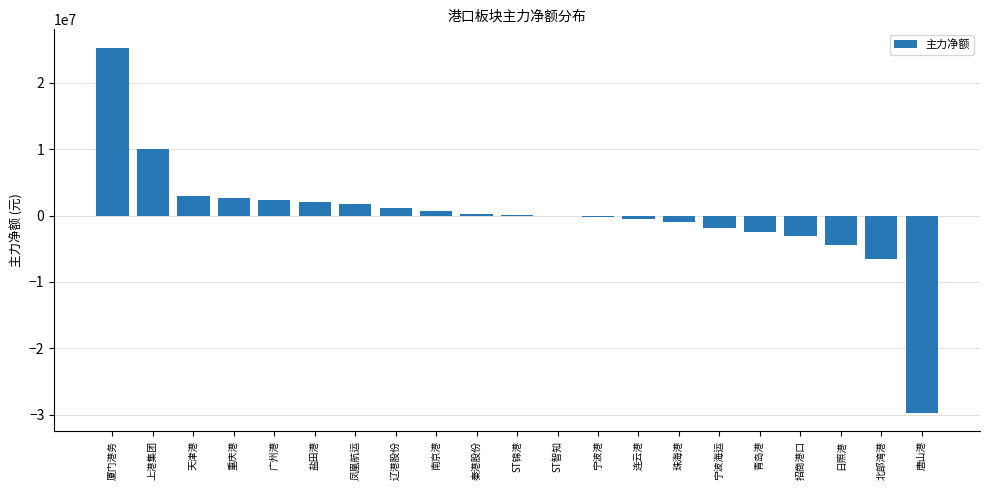

Which category has the highest value across all series?

厦门港务